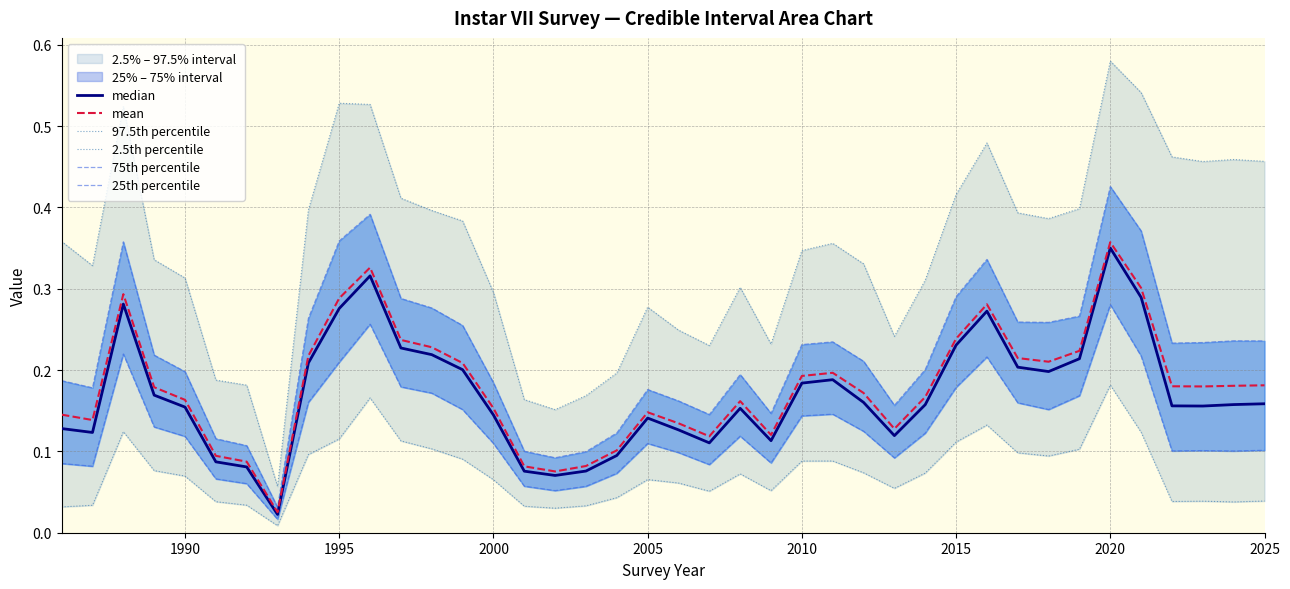

Is this an area chart (filled region under the line)?

No